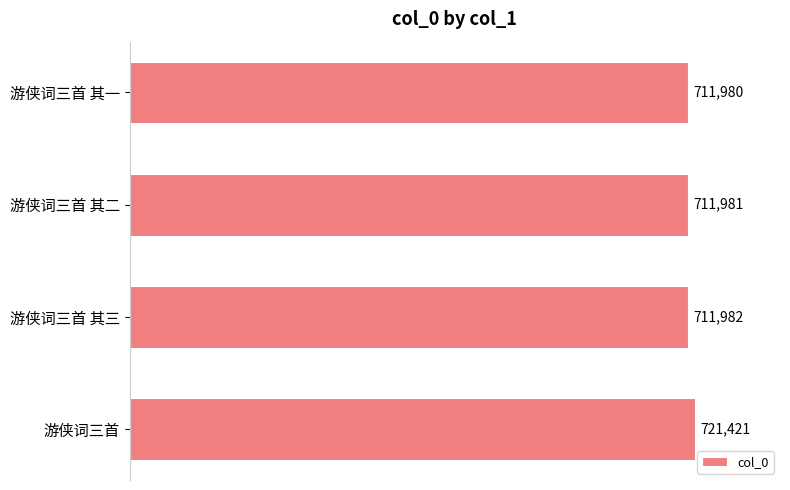

What is the difference between the maximum and minimum values?

9441